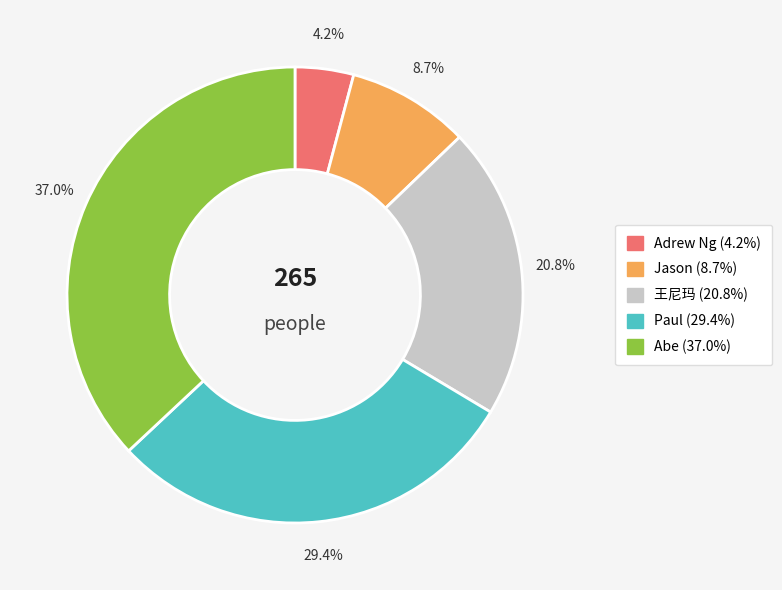

To the nearest percent, what is the average slice percentage?

20%